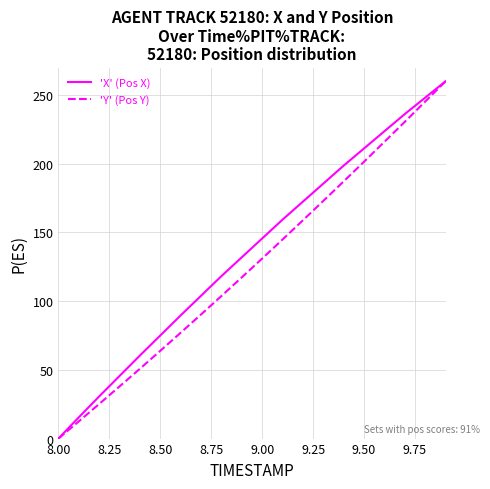

Reading left to right, list all the values displayed in this chart.

'X' (Pos X): 0.0	15.5	30.7	45.6	60.5	75.1	89.6	103.9	118.2	131.9	145.6	159.3	172.4	185.5	198.6	211.2	223.7	236.2	248.1	260.0
'Y' (Pos Y): 0.0	12.5	25.2	37.9	50.8	63.9	77.0	90.3	103.8	117.3	131.0	144.9	158.9	173.0	187.2	201.5	216.0	230.5	245.2	260.0